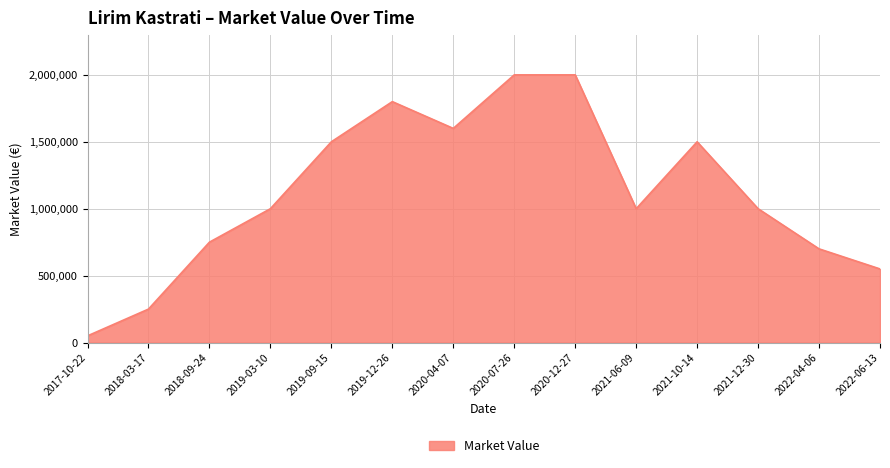

Reading left to right, transcribe all the data shown in this chart.

50000	250000	750000	1000000	1500000	1800000	1600000	2000000	2000000	1000000	1500000	1000000	700000	550000